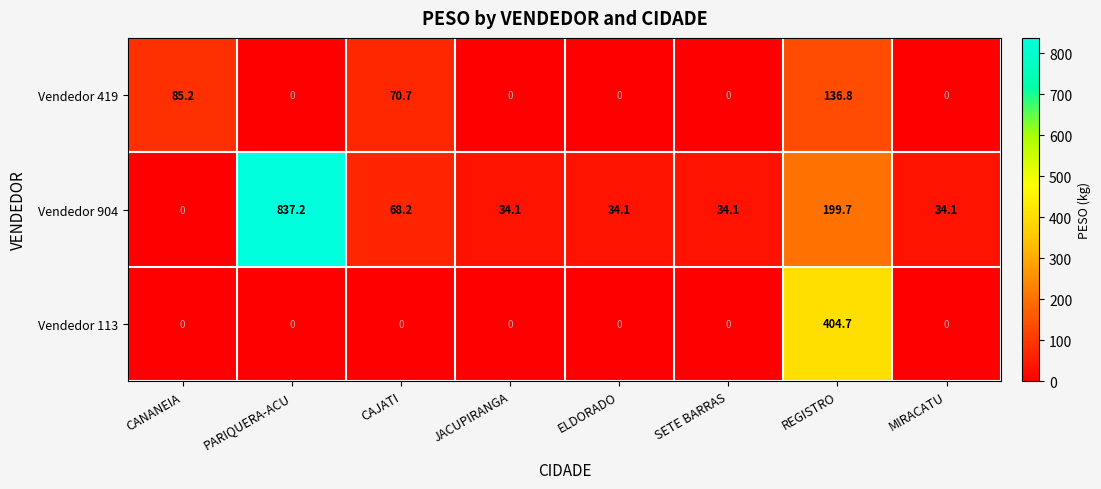

Rank the series by their maximum value, from highest to lowest.

Vendedor 904, Vendedor 113, Vendedor 419